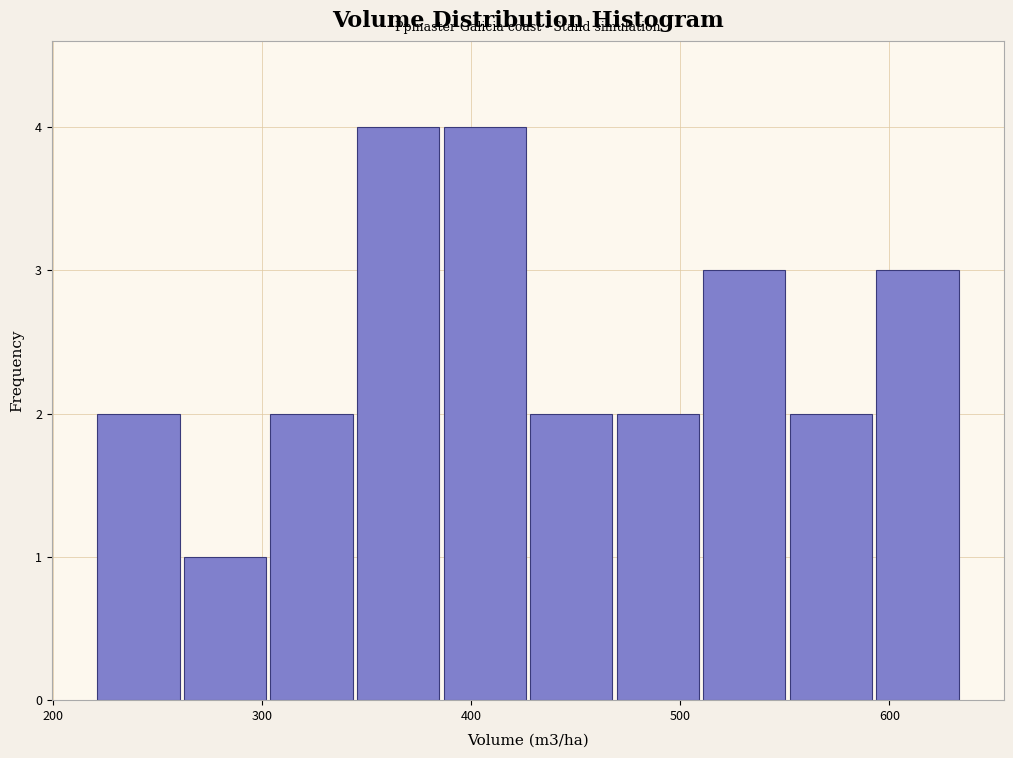

What is the height of the bar covering 300 to 340 on the x-axis? Neither the bar edges nor the heights are printed on the chart, so give them approximately, as read against the axes.

2